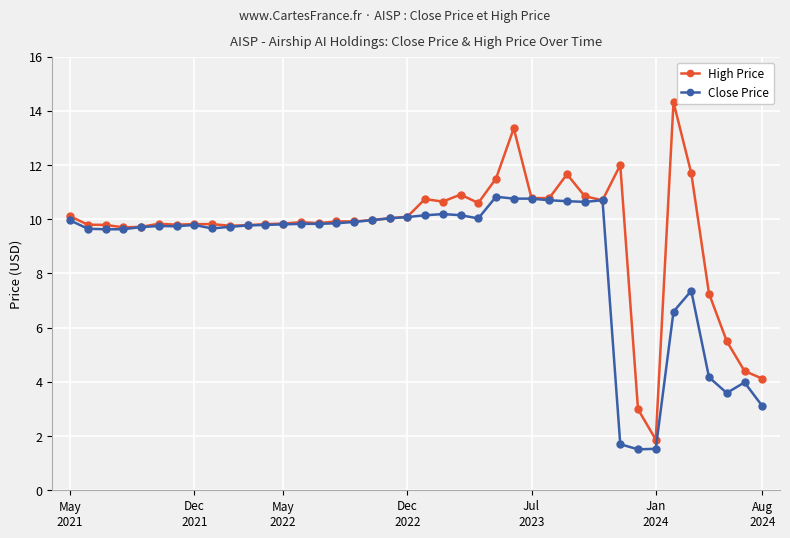

Which series has the largest total across all categories?

High Price